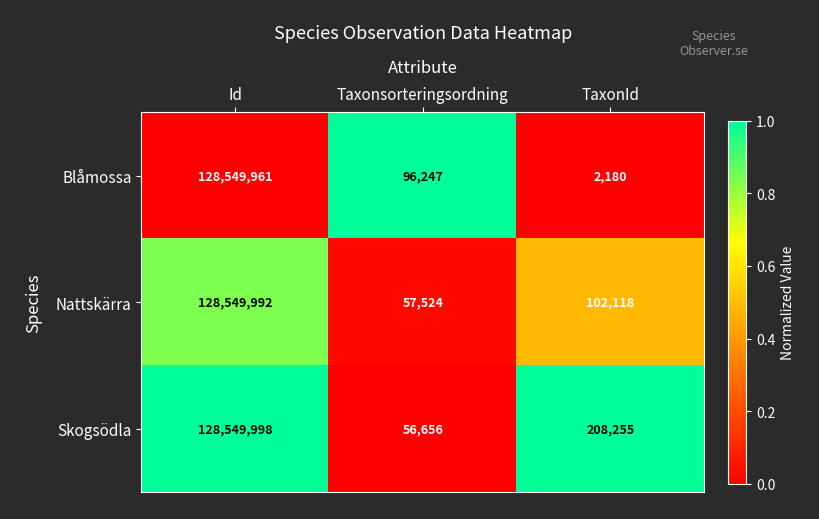

Which series has the widest spread of values?

Blåmossa